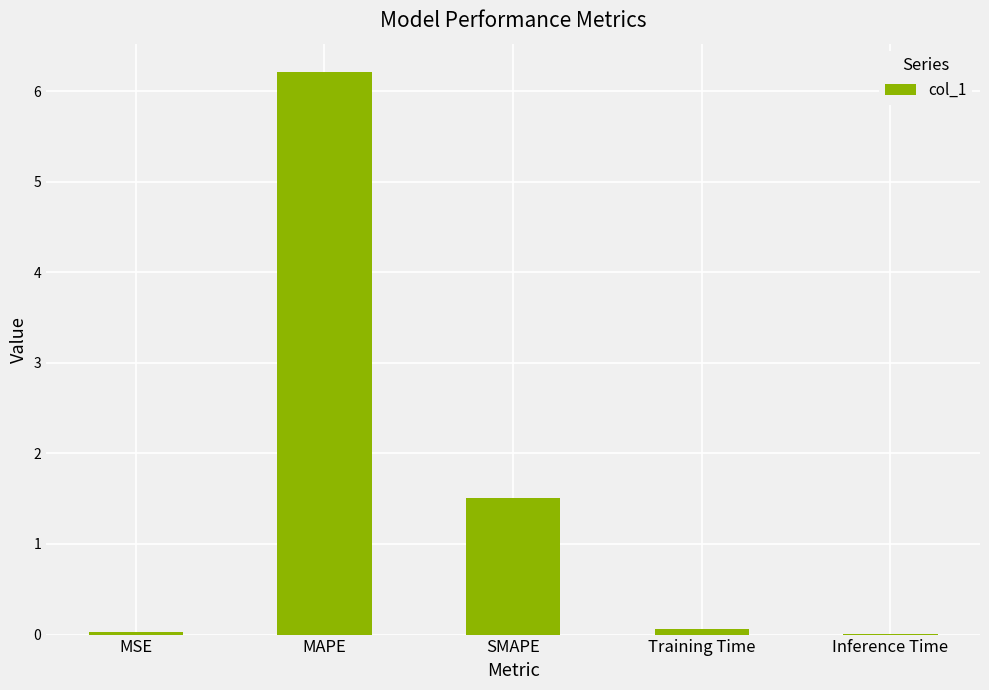

What is the sum of all values?

7.8